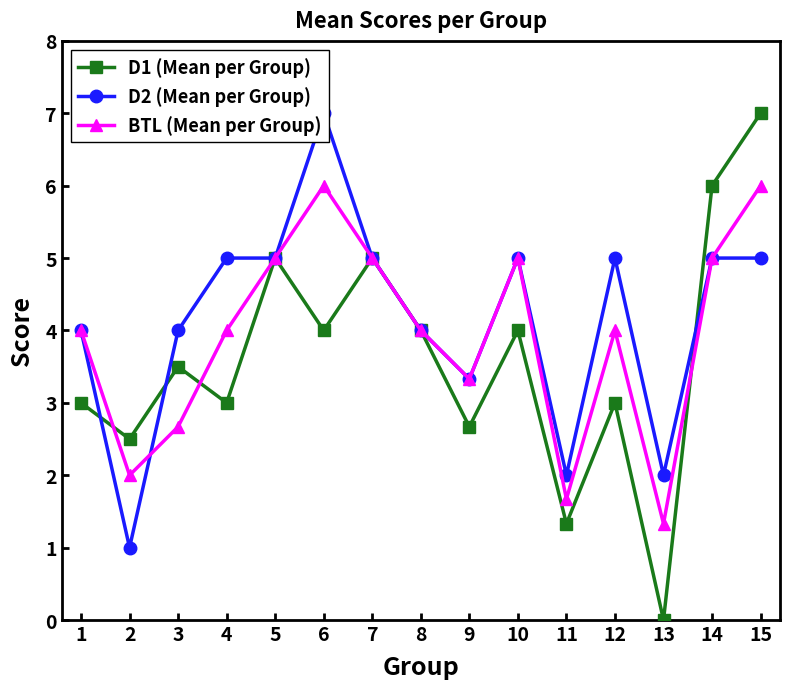

Which series has the largest total across all categories?

D2 (Mean per Group)